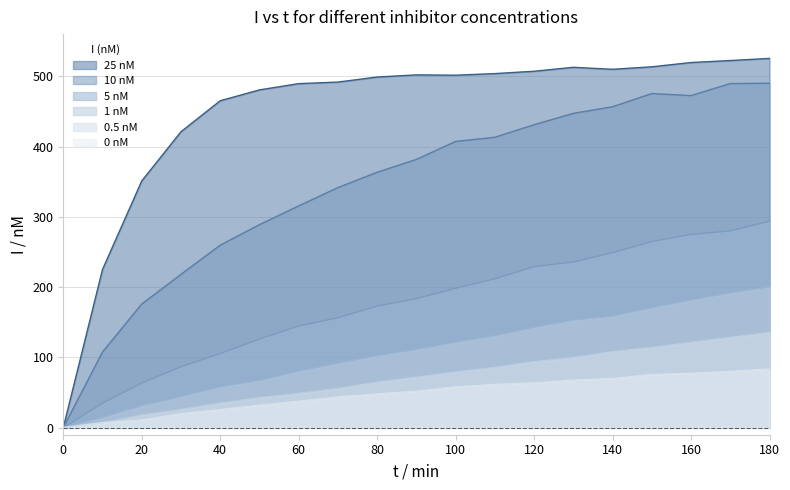

True or false: 5 nM and 10 nM intersect in this chart.

False